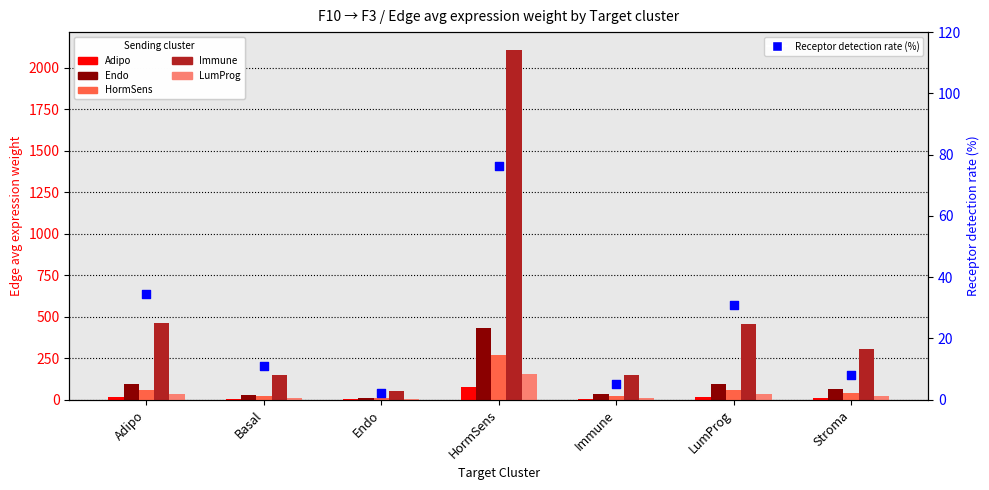

Which series reaches the maximum Y coordinate?

Immune